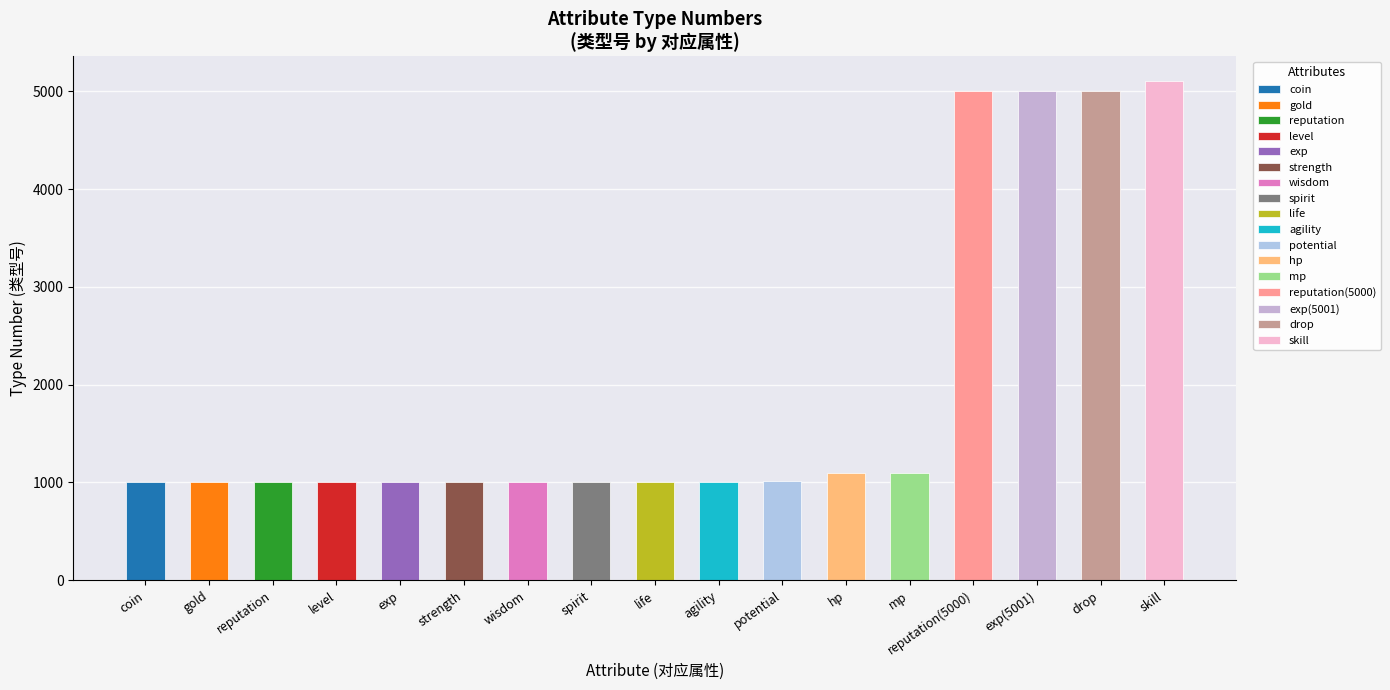

What is the maximum value shown in the chart?

5100